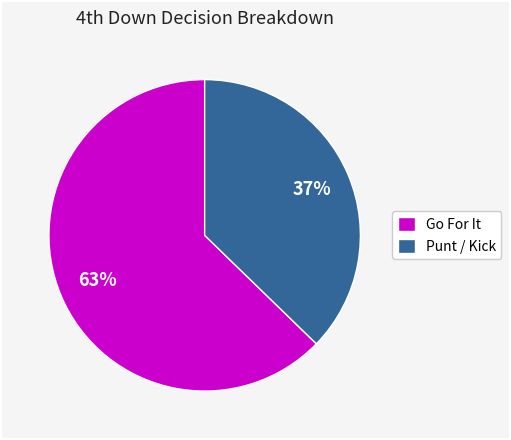

To the nearest percent, what is the average slice percentage?

50%